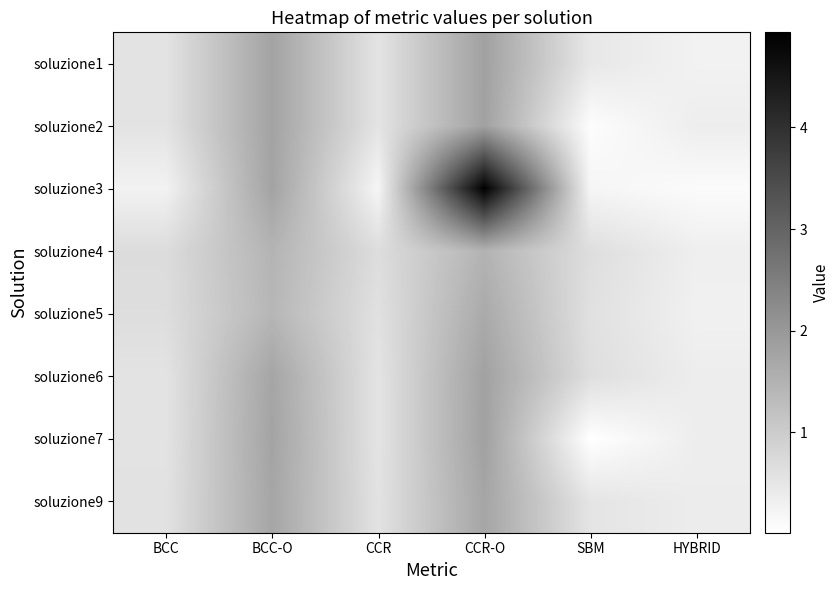

What is the difference between the highest and lowest values at HYBRID?

0.3